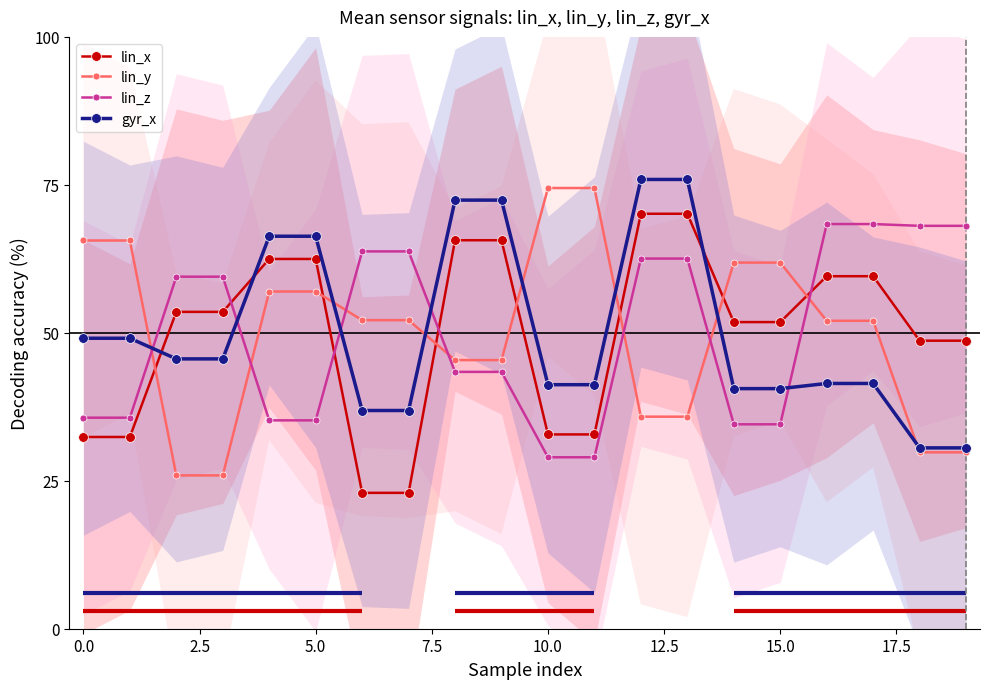

What is the lowest value of the gyr_x series?

30.6